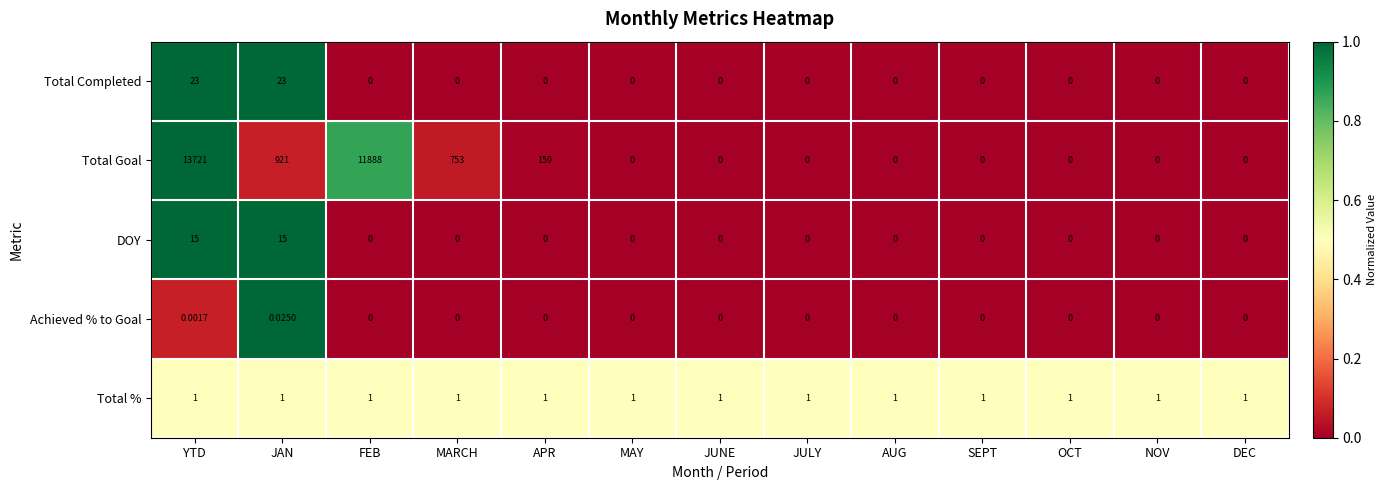

Which series has the widest spread of values?

Total Goal